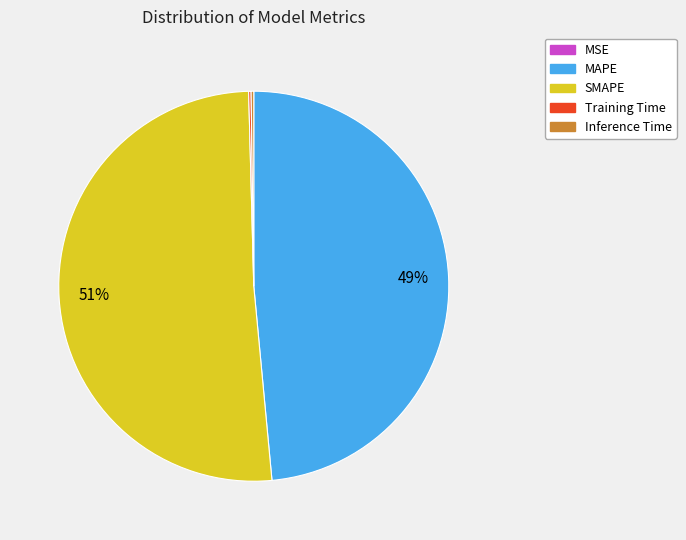

The SMAPE slice represents 42% of the pie. True or false?

False